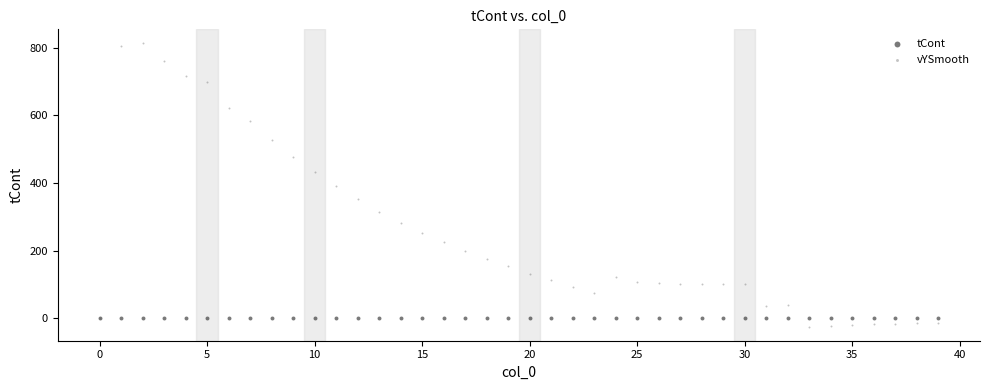

Which series has the widest spread of Y values?

vYSmooth